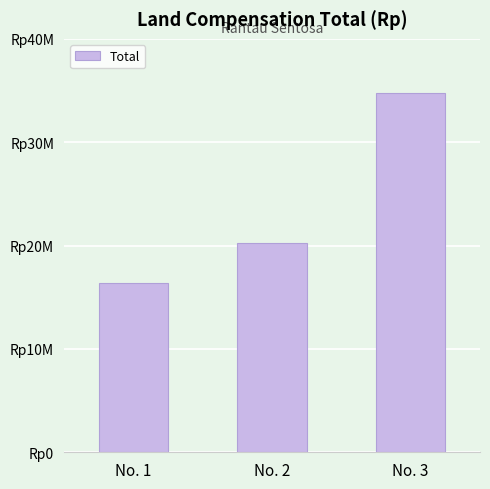

What is the average value?

23816667